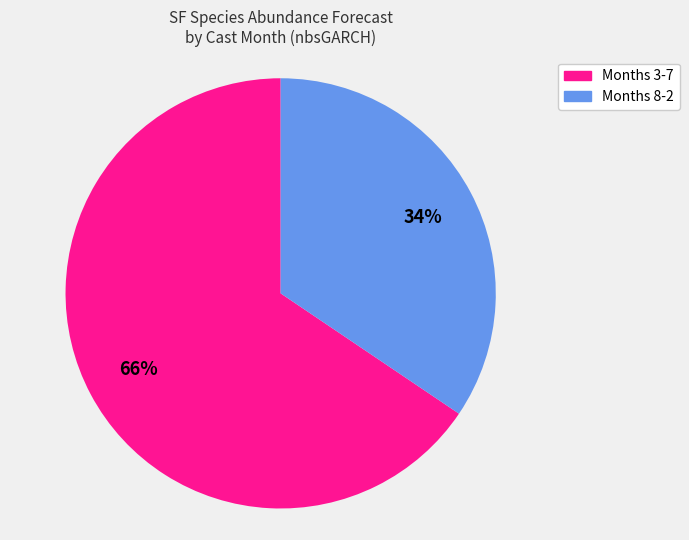

Does any single category account for the majority?

Yes